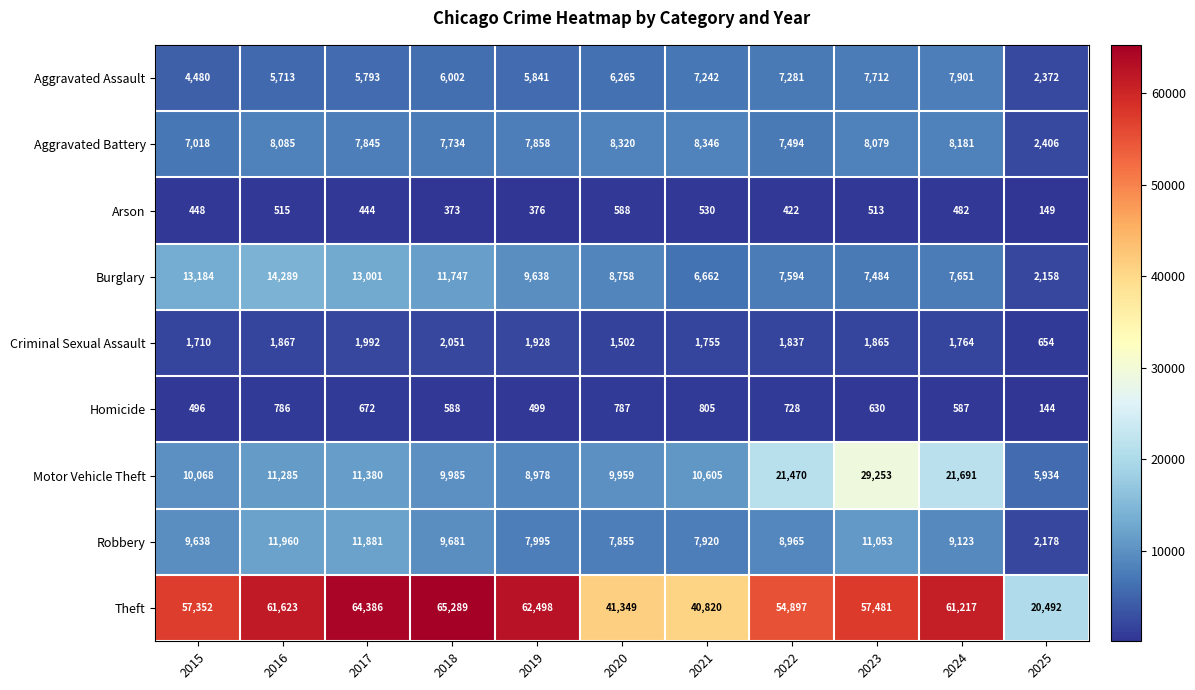

List the series in order of their peak value, highest first.

Theft, Motor Vehicle Theft, Burglary, Robbery, Aggravated Battery, Aggravated Assault, Criminal Sexual Assault, Homicide, Arson